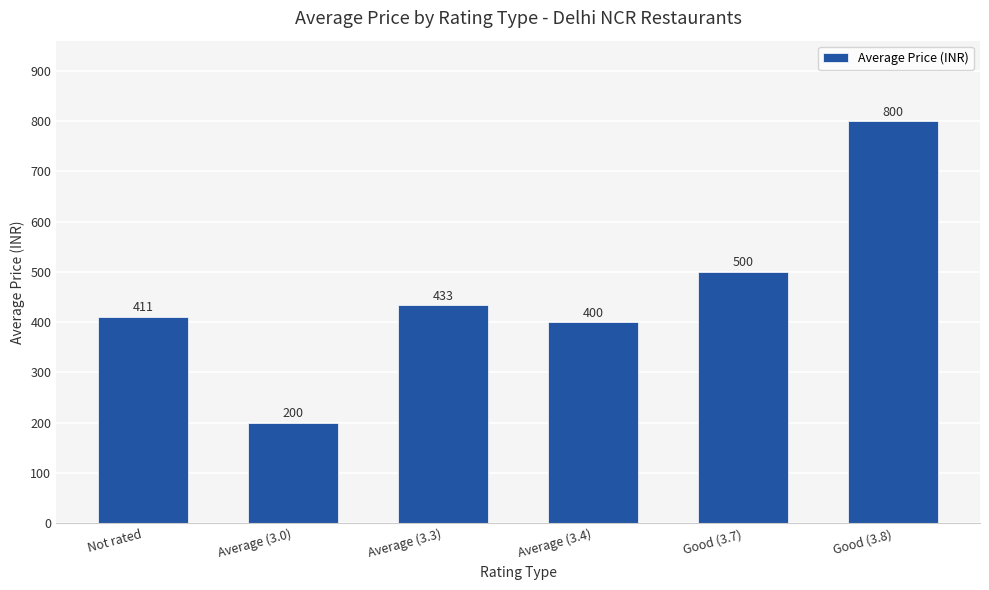

True or false: the data shows 800.0 at Good (3.8).

True